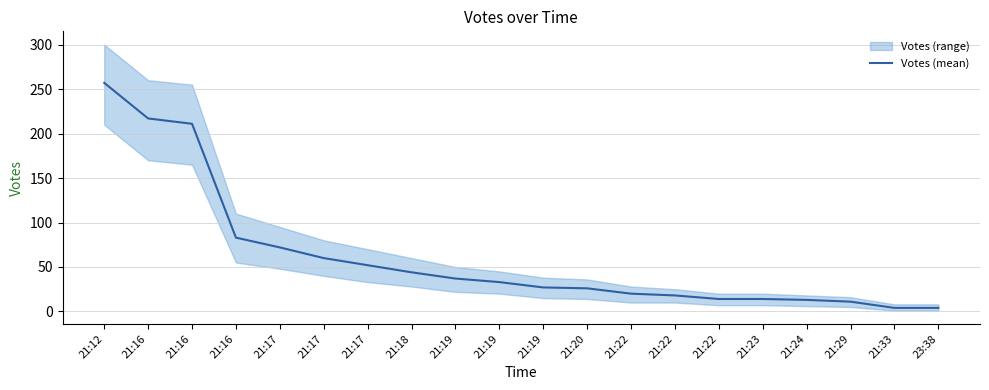

Rank the categories by value from highest to lowest.

21:12, 21:16, 21:16, 21:16, 21:17, 21:17, 21:17, 21:18, 21:19, 21:19, 21:19, 21:20, 21:22, 21:22, 21:22, 21:23, 21:24, 21:29, 21:33, 23:38